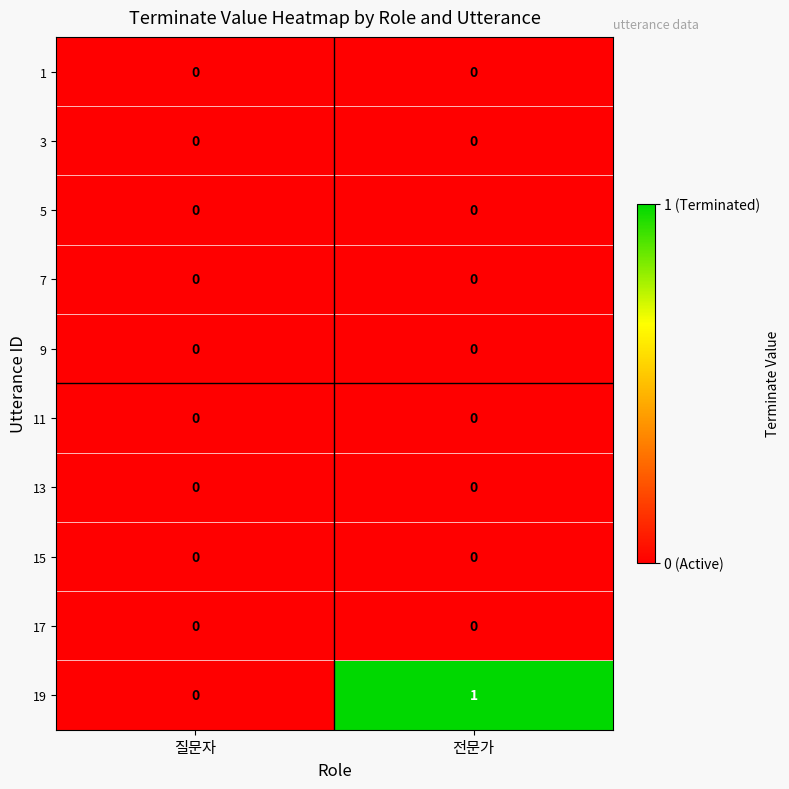

Reading left to right, what are all the values shown in this chart?

1: 0	0
3: 0	0
5: 0	0
7: 0	0
9: 0	0
11: 0	0
13: 0	0
15: 0	0
17: 0	0
19: 0	1